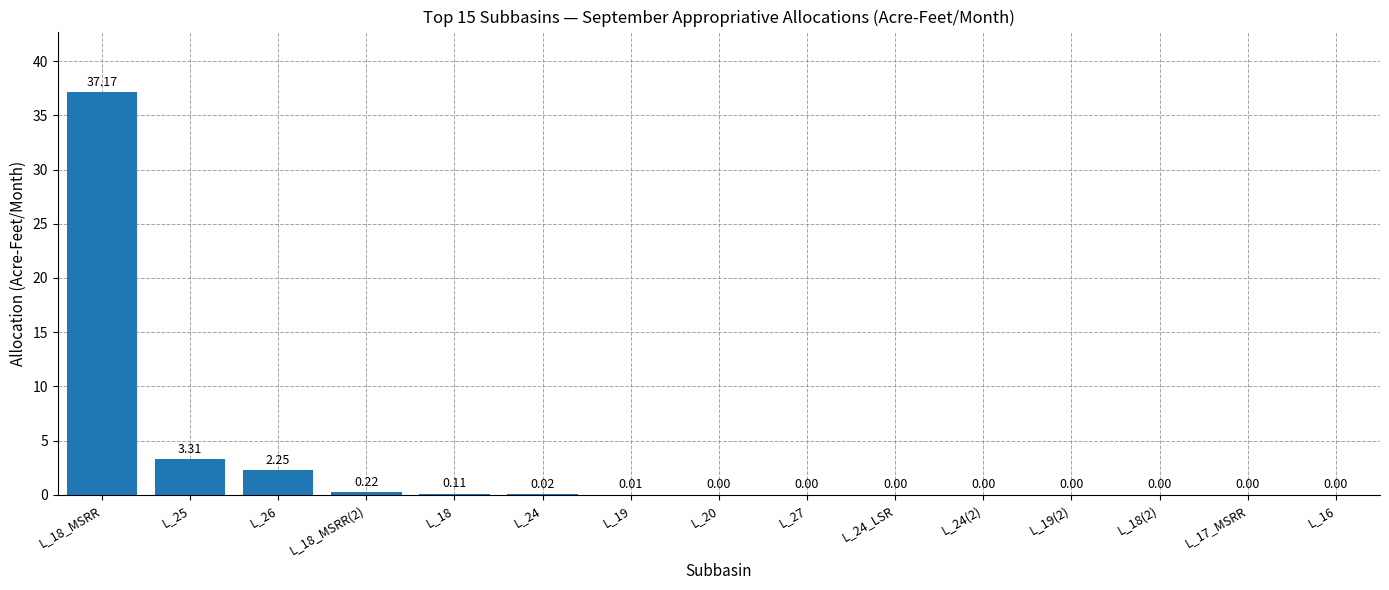

What is the sum of all values?

43.1